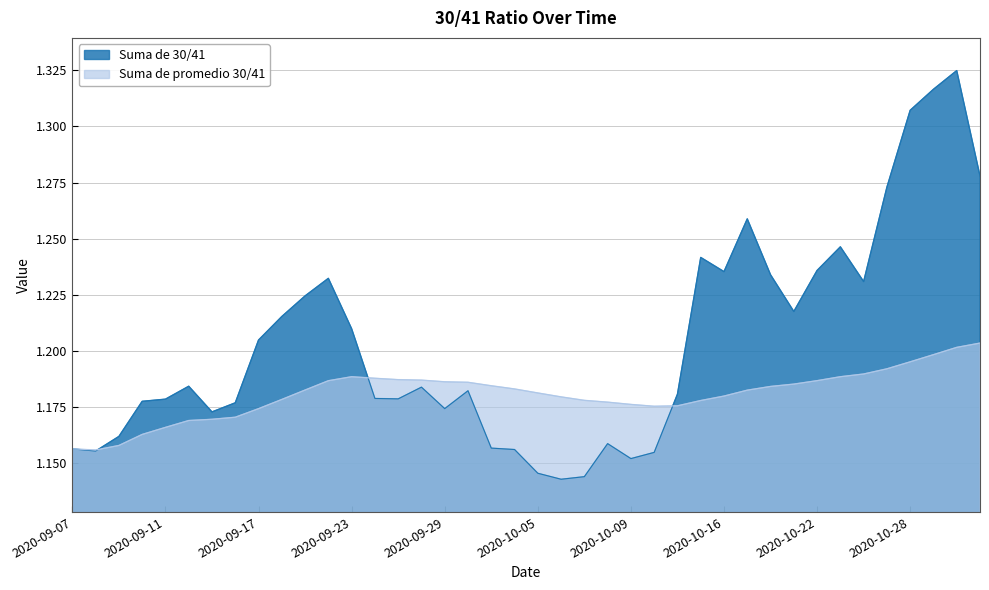

Reading left to right, extract all data points from this chart.

Suma de 30/41: 2020-09-07=1.2	2020-09-08=1.2	2020-09-09=1.2	2020-09-10=1.2	2020-09-11=1.2	2020-09-14=1.2	2020-09-15=1.2	2020-09-16=1.2	2020-09-17=1.2	2020-09-18=1.2	2020-09-21=1.2	2020-09-22=1.2	2020-09-23=1.2	2020-09-24=1.2	2020-09-25=1.2	2020-09-28=1.2	2020-09-29=1.2	2020-09-30=1.2	2020-10-01=1.2	2020-10-02=1.2	2020-10-05=1.1	2020-10-06=1.1	2020-10-07=1.1	2020-10-08=1.2	2020-10-09=1.2	2020-10-13=1.2	2020-10-14=1.2	2020-10-15=1.2	2020-10-16=1.2	2020-10-19=1.3	2020-10-20=1.2	2020-10-21=1.2	2020-10-22=1.2	2020-10-23=1.2	2020-10-26=1.2	2020-10-27=1.3	2020-10-28=1.3	2020-10-29=1.3	2020-10-30=1.3	2020-11-02=1.3
Suma de promedio 30/41: 2020-09-07=1.2	2020-09-08=1.2	2020-09-09=1.2	2020-09-10=1.2	2020-09-11=1.2	2020-09-14=1.2	2020-09-15=1.2	2020-09-16=1.2	2020-09-17=1.2	2020-09-18=1.2	2020-09-21=1.2	2020-09-22=1.2	2020-09-23=1.2	2020-09-24=1.2	2020-09-25=1.2	2020-09-28=1.2	2020-09-29=1.2	2020-09-30=1.2	2020-10-01=1.2	2020-10-02=1.2	2020-10-05=1.2	2020-10-06=1.2	2020-10-07=1.2	2020-10-08=1.2	2020-10-09=1.2	2020-10-13=1.2	2020-10-14=1.2	2020-10-15=1.2	2020-10-16=1.2	2020-10-19=1.2	2020-10-20=1.2	2020-10-21=1.2	2020-10-22=1.2	2020-10-23=1.2	2020-10-26=1.2	2020-10-27=1.2	2020-10-28=1.2	2020-10-29=1.2	2020-10-30=1.2	2020-11-02=1.2